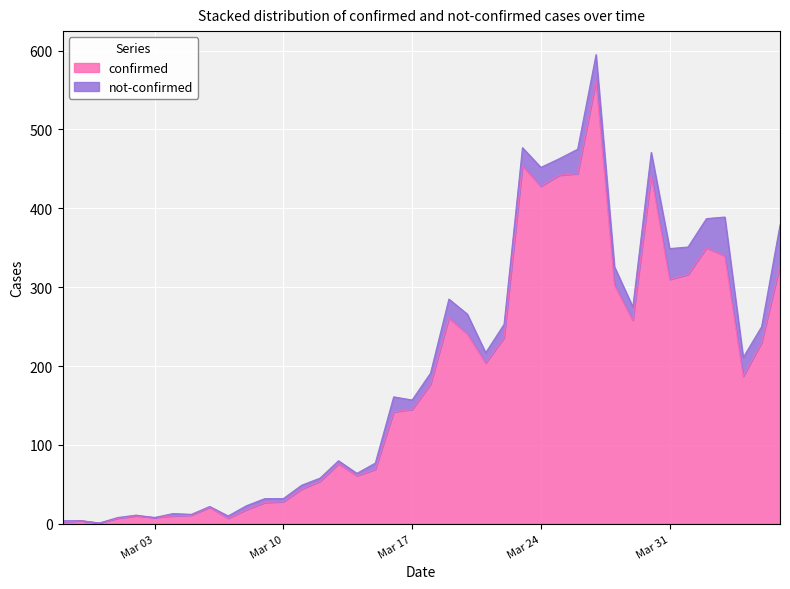

At which label does the data first exceed 177?

2020-03-19